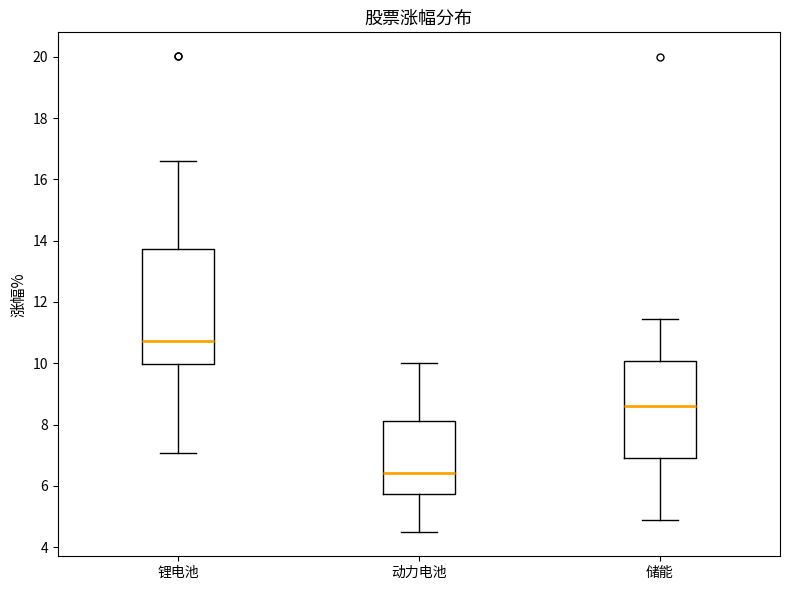

Which box is the tallest, from its lower edge to its upper edge?

锂电池